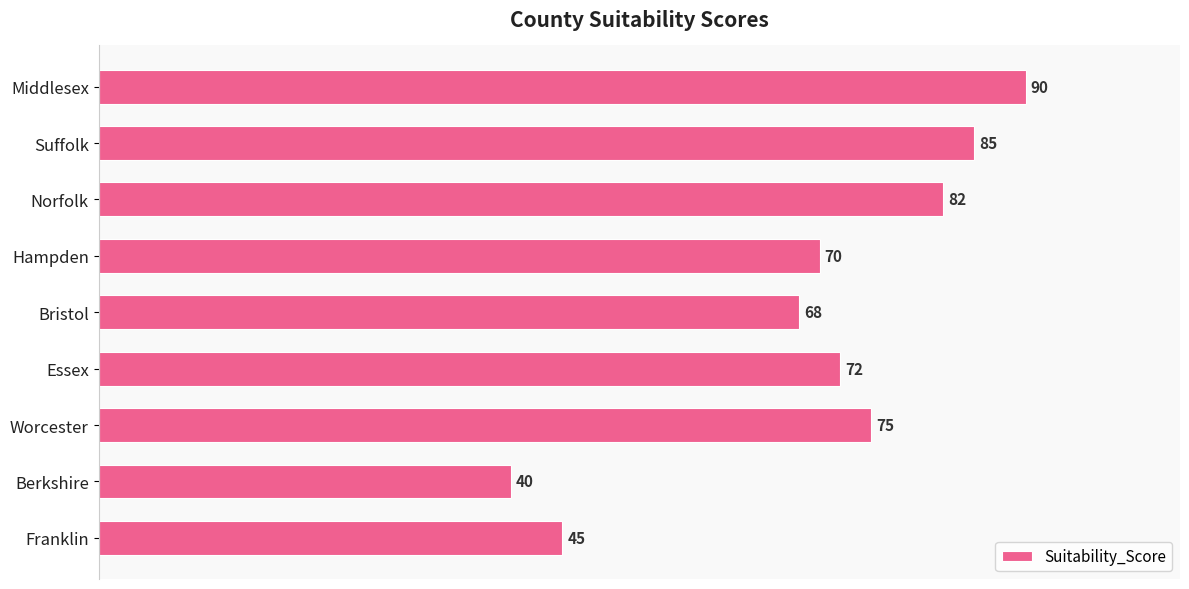

At which category does the chart reach its minimum across all series?

Berkshire